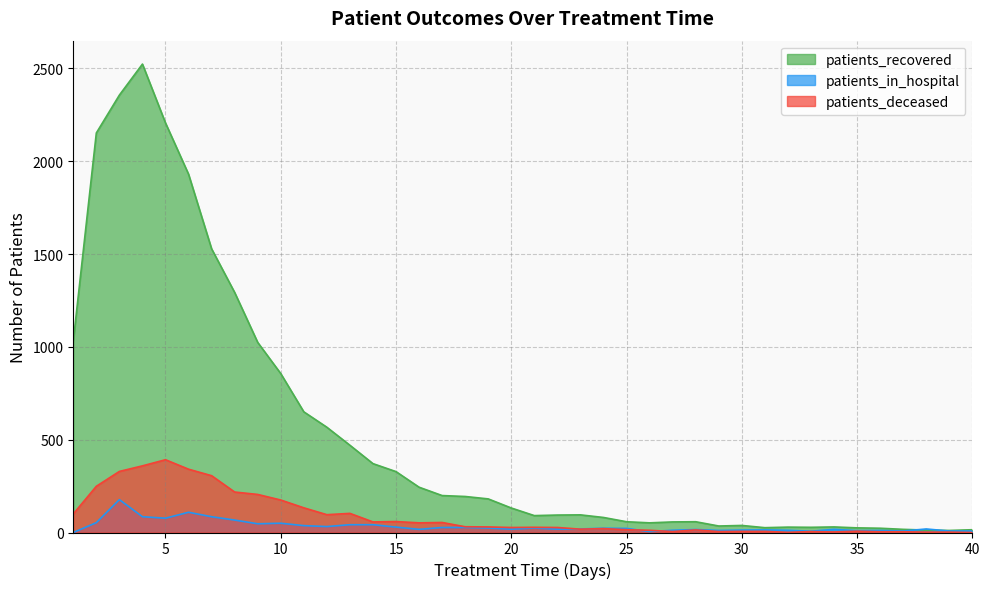

How many values in the patients_in_hospital series are below 22?

20